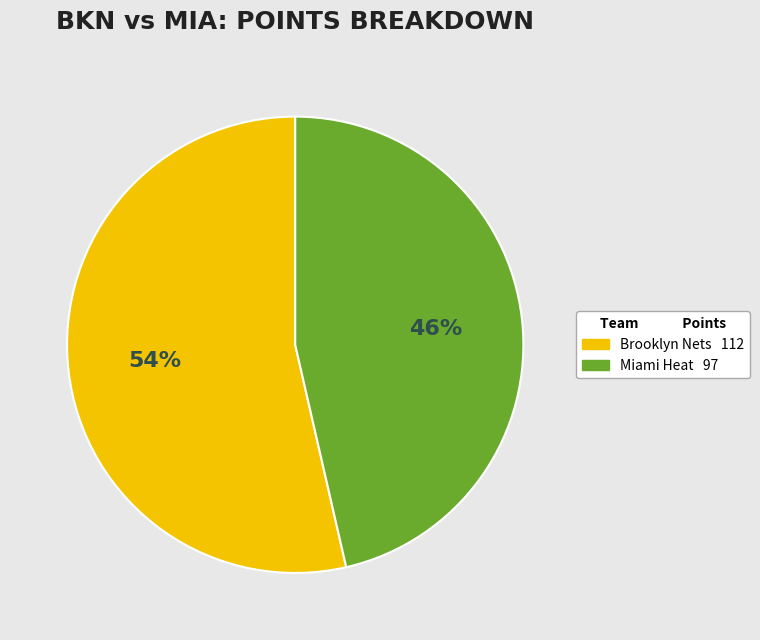

Combined, do Brooklyn Nets and Miami Heat account for over 50%?

Yes